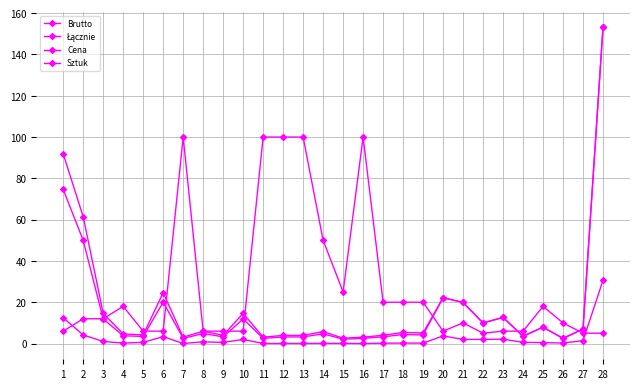

Is it true that Brutto equals 2.5 at 26?

True